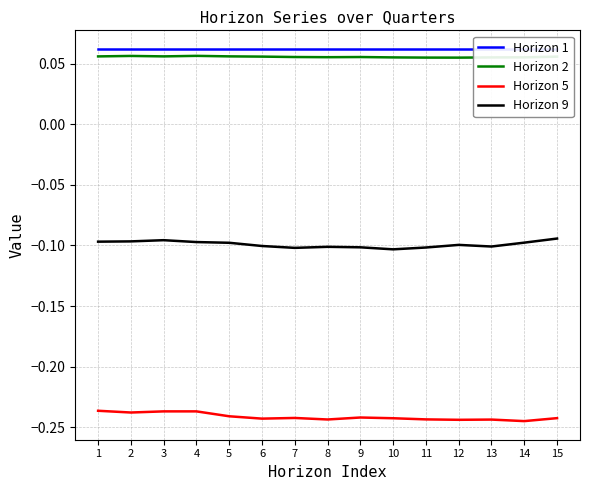

Reading right to left, extract all data points from this chart.

Horizon 1: 15=0.1	14=0.1	13=0.1	12=0.1	11=0.1	10=0.1	9=0.1	8=0.1	7=0.1	6=0.1	5=0.1	4=0.1	3=0.1	2=0.1	1=0.1
Horizon 2: 15=0.1	14=0.1	13=0.1	12=0.1	11=0.1	10=0.1	9=0.1	8=0.1	7=0.1	6=0.1	5=0.1	4=0.1	3=0.1	2=0.1	1=0.1
Horizon 5: 15=-0.2	14=-0.2	13=-0.2	12=-0.2	11=-0.2	10=-0.2	9=-0.2	8=-0.2	7=-0.2	6=-0.2	5=-0.2	4=-0.2	3=-0.2	2=-0.2	1=-0.2
Horizon 9: 15=-0.1	14=-0.1	13=-0.1	12=-0.1	11=-0.1	10=-0.1	9=-0.1	8=-0.1	7=-0.1	6=-0.1	5=-0.1	4=-0.1	3=-0.1	2=-0.1	1=-0.1